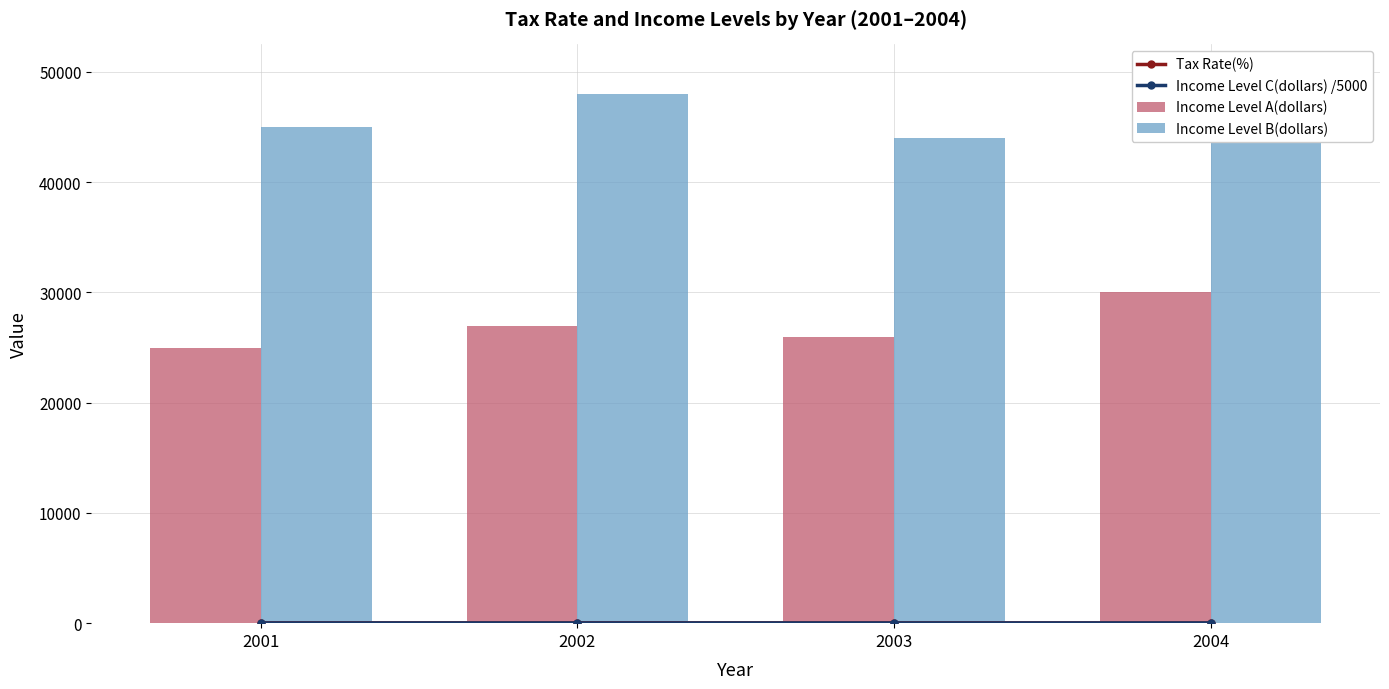

True or false: Income Level A(dollars) has a value of 30000.0 at 2004.

True